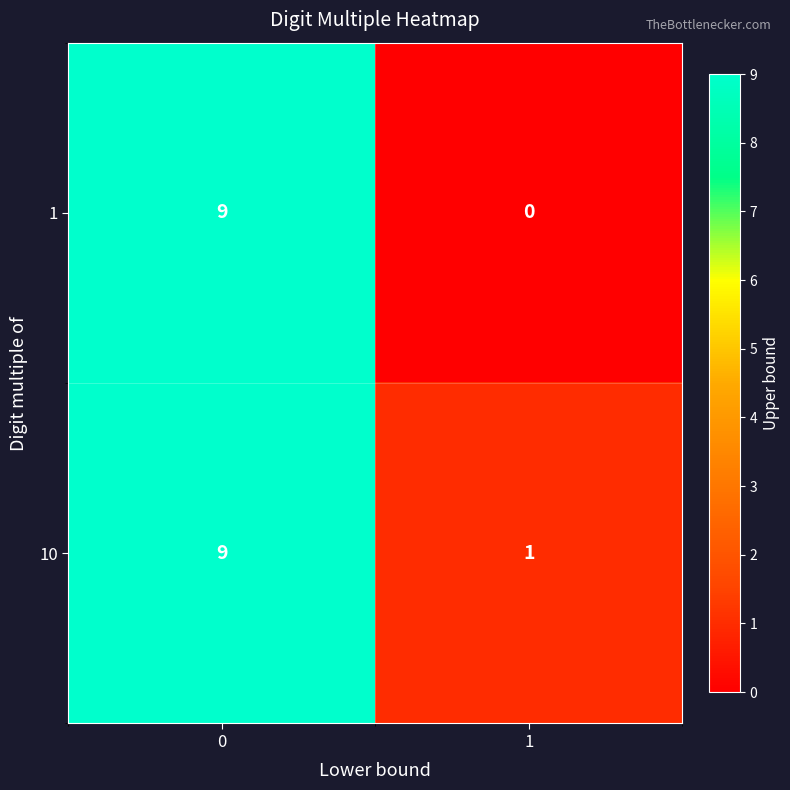

What is the sum of all 10 values?

10